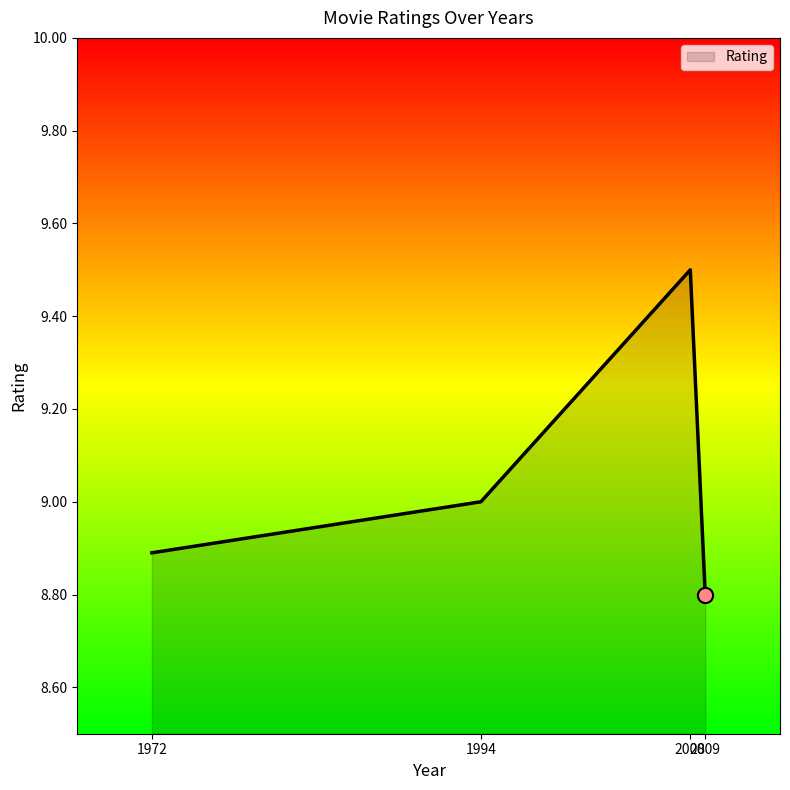

What is the minimum value shown in the chart?

8.8